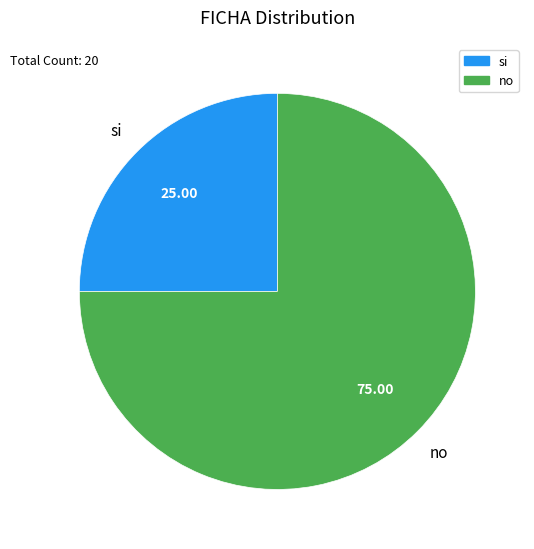

Rank the categories by value from lowest to highest.

si, no